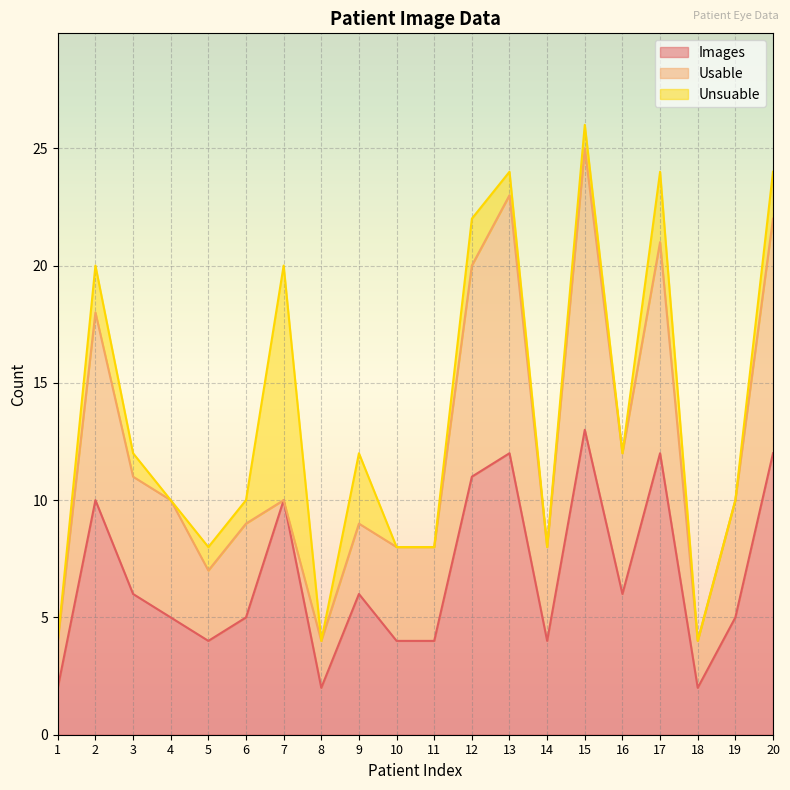

The value of Usable at 20 is 17. True or false?

False